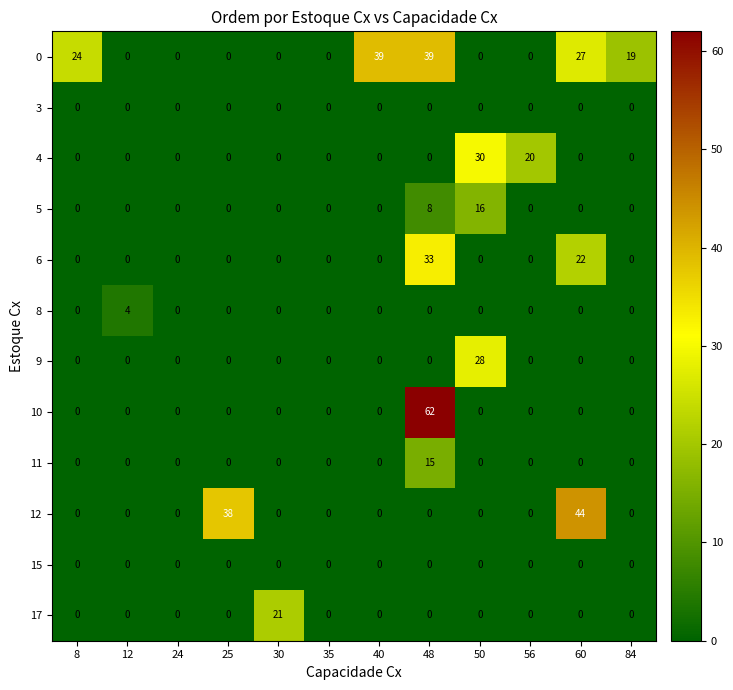

How many series are shown in this chart?

12